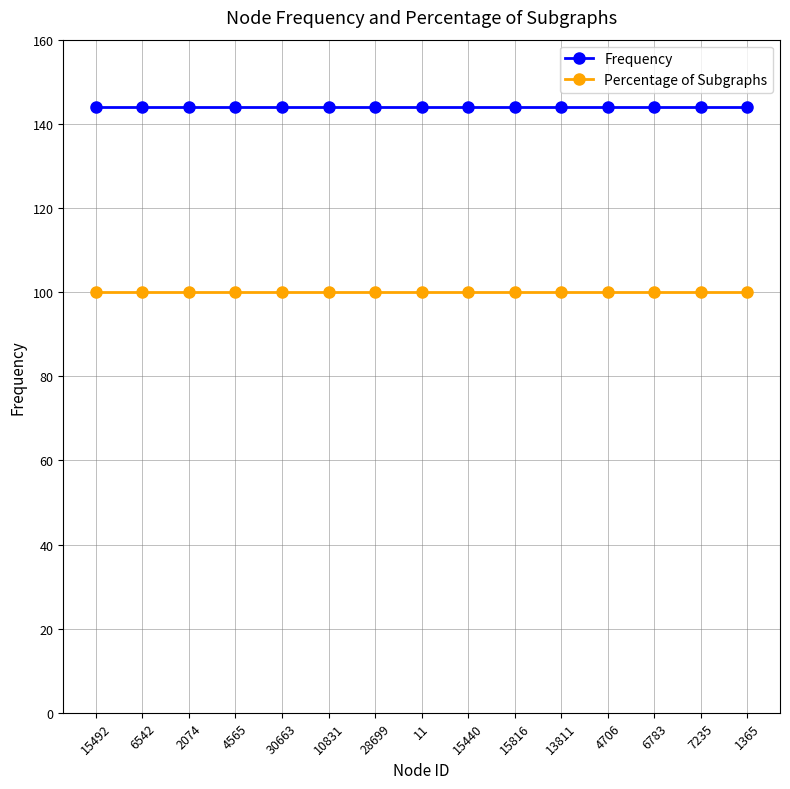

Rank the series at 2074 from highest to lowest value.

Frequency, Percentage of Subgraphs